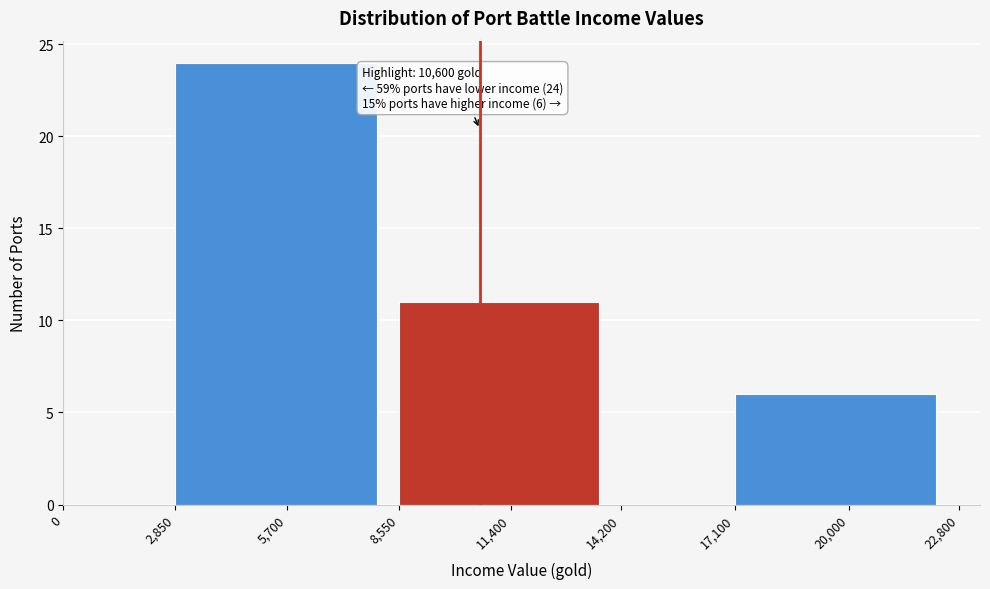

Over which range of the x-axis is the bar tallest?

2,850 to 8,550